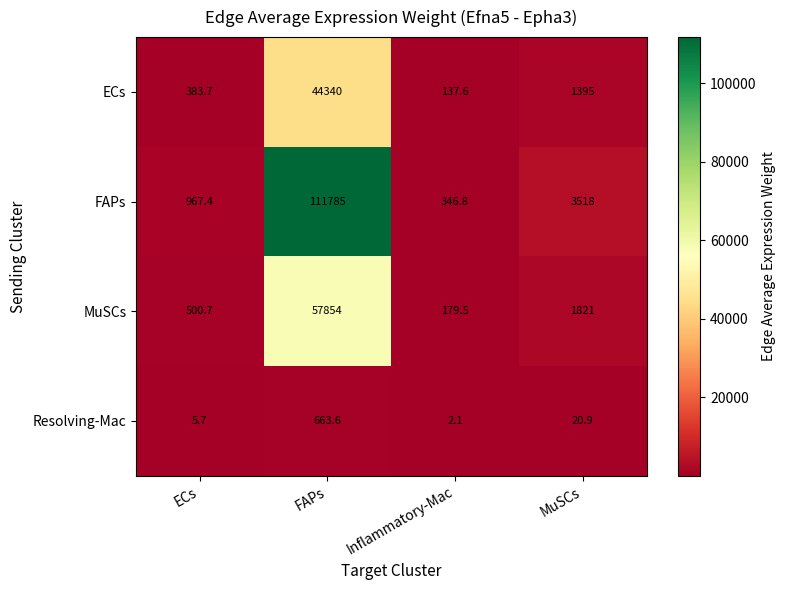

What is the spread (max minus min) of values at MuSCs?

3497.1